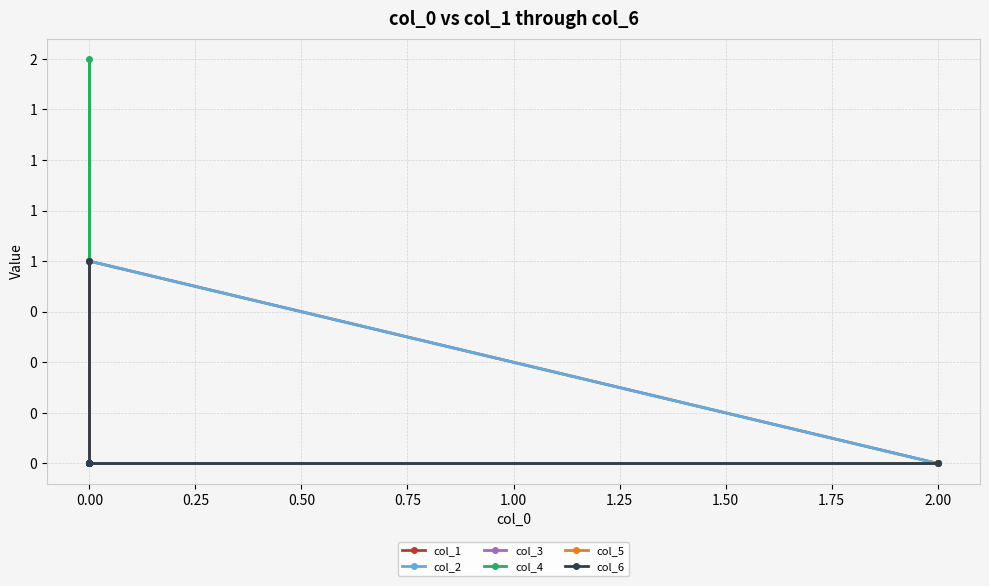

Count the col_4 values in the range 0 to 1.

6